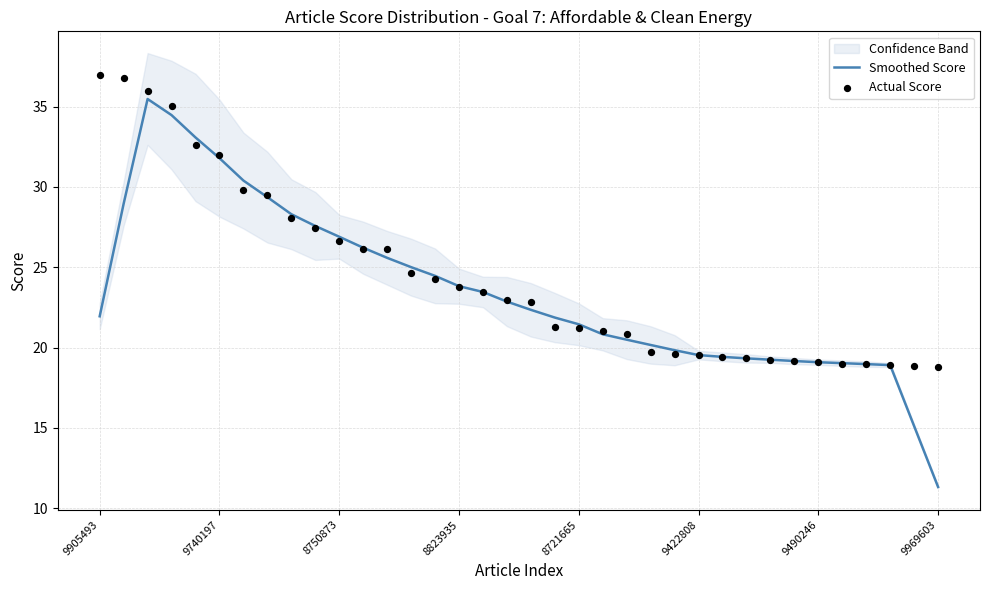

The value of Smoothed Score at 9905493 is 9.5. True or false?

False